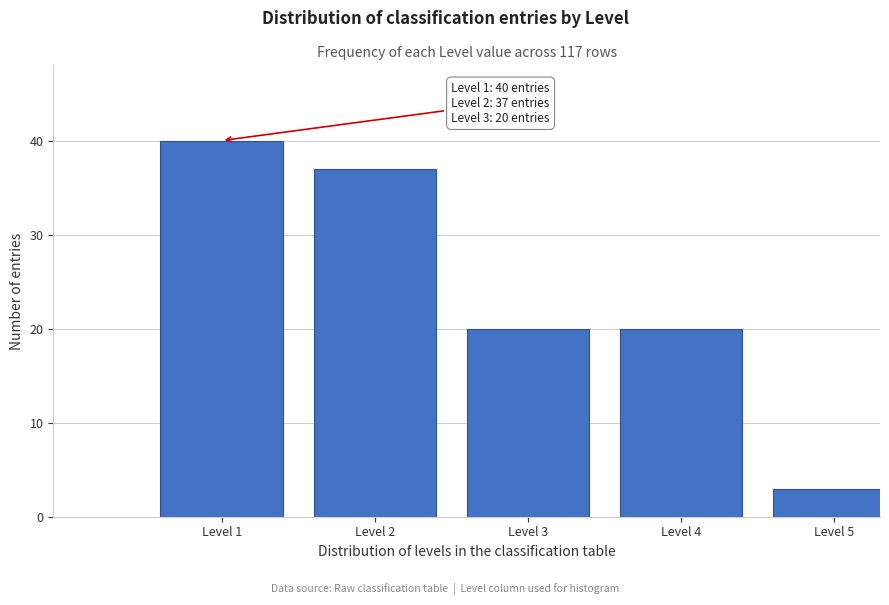

Reading left to right, list all the values displayed in this chart.

40	37	20	20	3